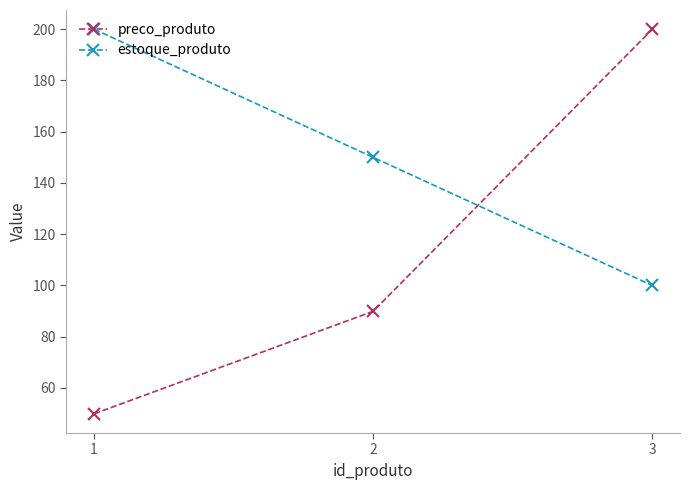

Rank the categories by preco_produto value from lowest to highest.

1, 2, 3